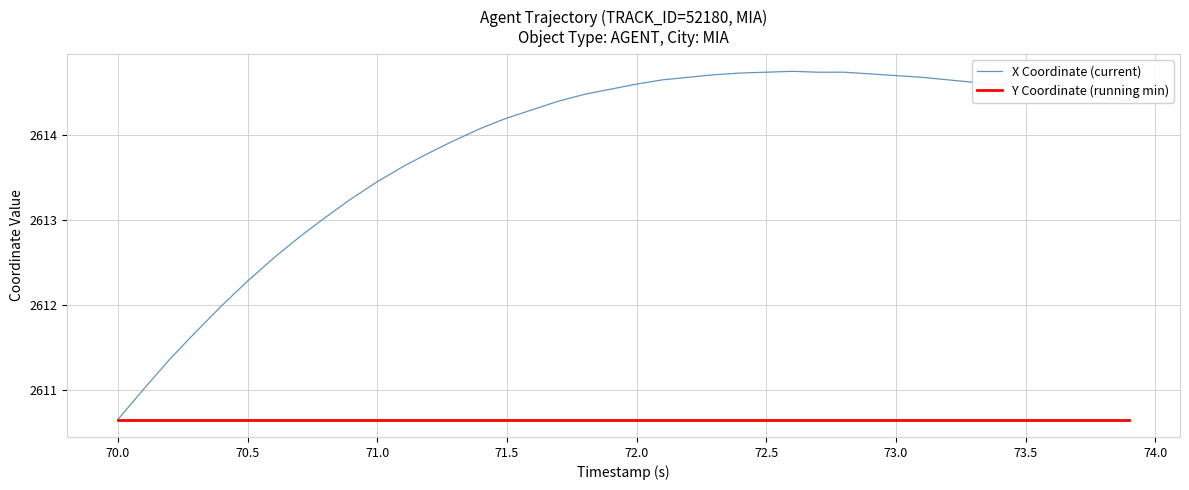

Which series has the largest total across all categories?

X Coordinate (current)